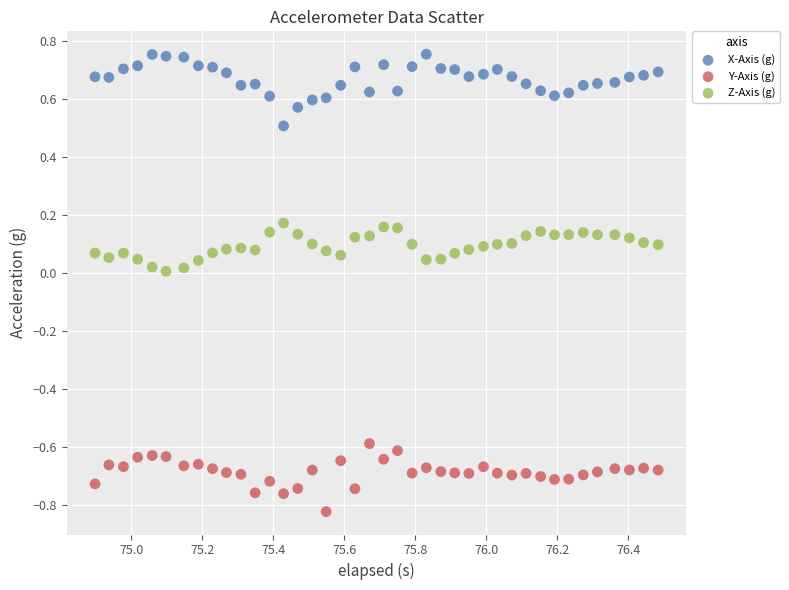

Across all data points, what is the range of Y values (max minus min)?

1.6